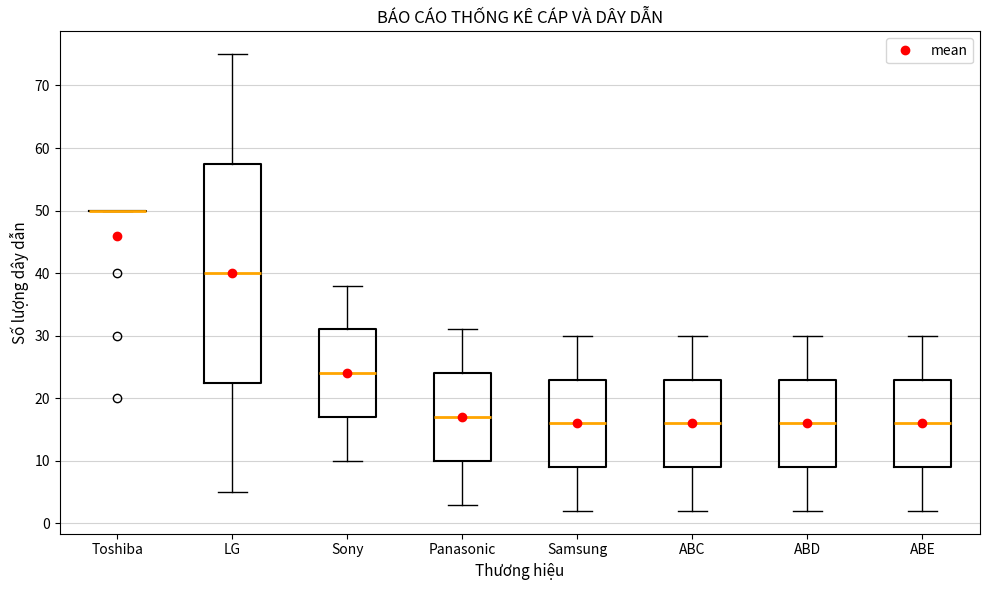

Reading left to right, transcribe this box plot: for each box, give where its median line is, the range the box spans, and where its two whiskers end, as read against the y-axis. The values are not printed on the chart, so give them approximately, as read against the axis.

Toshiba: box collapsed to a line at 50, whiskers 50 to 50
LG: median 40, box 23 to 58, whiskers 5 to 75
Sony: median 24, box 17 to 31, whiskers 10 to 38
Panasonic: median 17, box 10 to 24, whiskers 3 to 31
Samsung: median 16, box 9 to 23, whiskers 2 to 30
ABC: median 16, box 9 to 23, whiskers 2 to 30
ABD: median 16, box 9 to 23, whiskers 2 to 30
ABE: median 16, box 9 to 23, whiskers 2 to 30